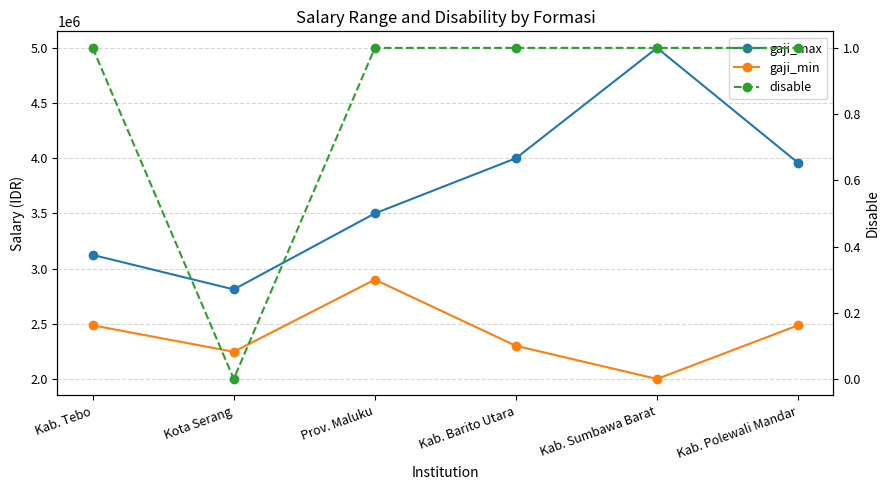

What is the label of the 4th point from the left?

Kab. Barito Utara